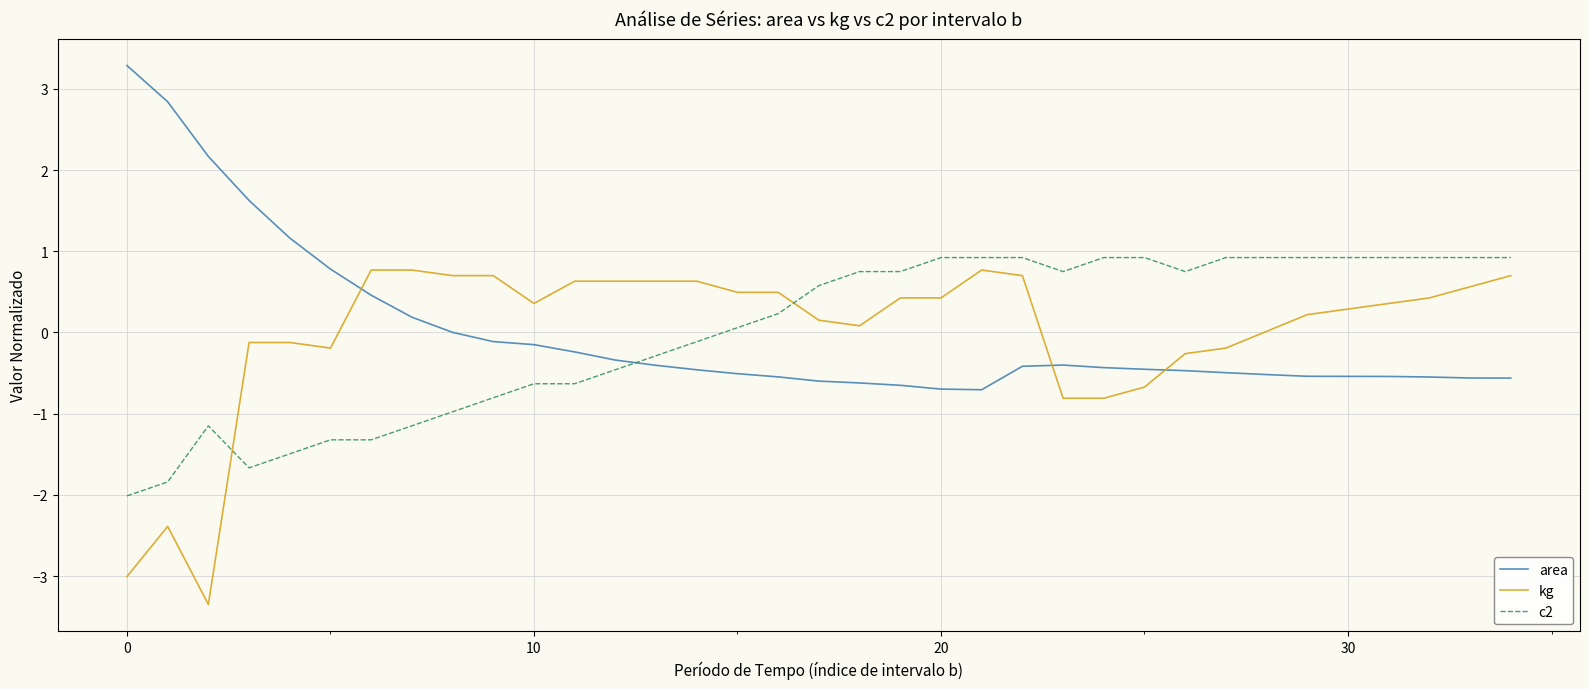

Which series ends up on top after the final intersection of c2 and kg?

c2